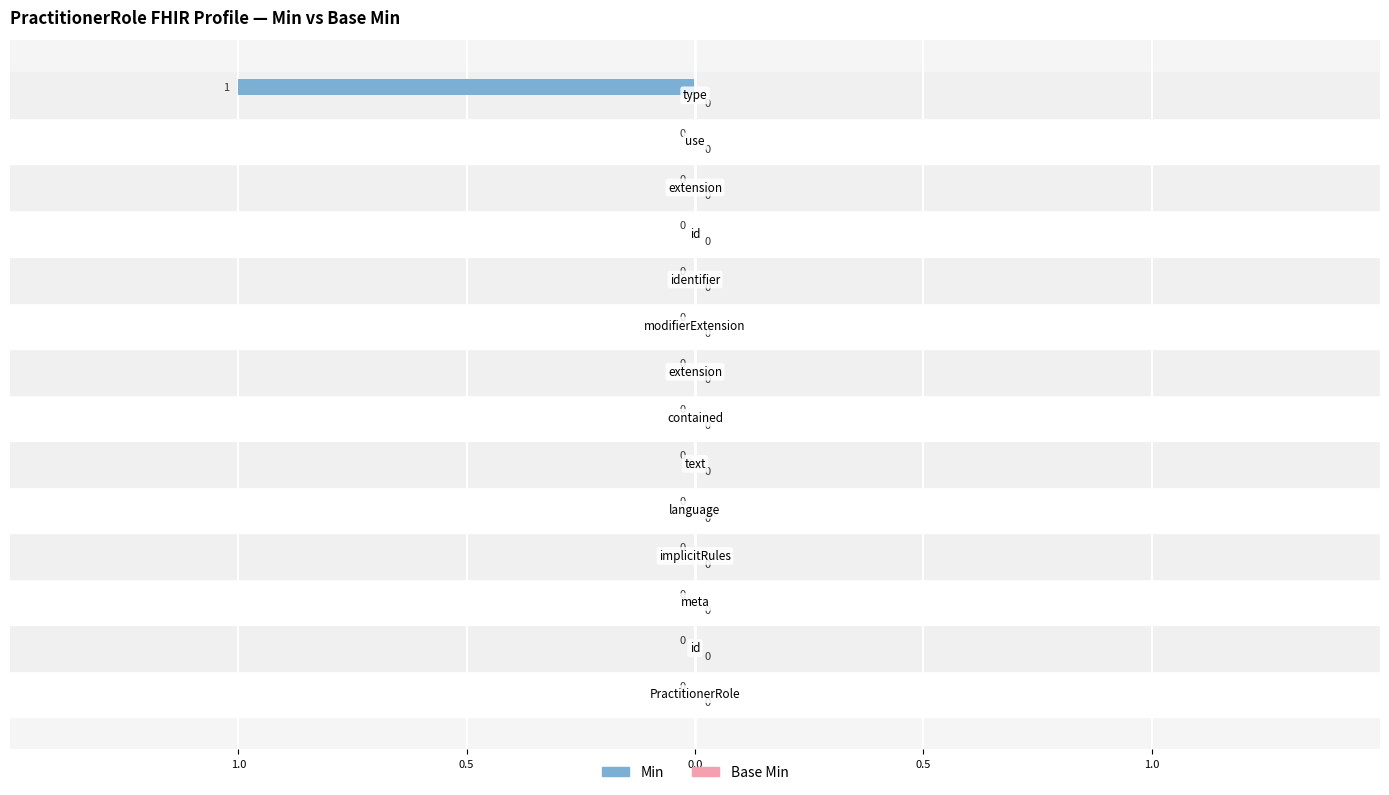

Are the bars horizontal?

Yes